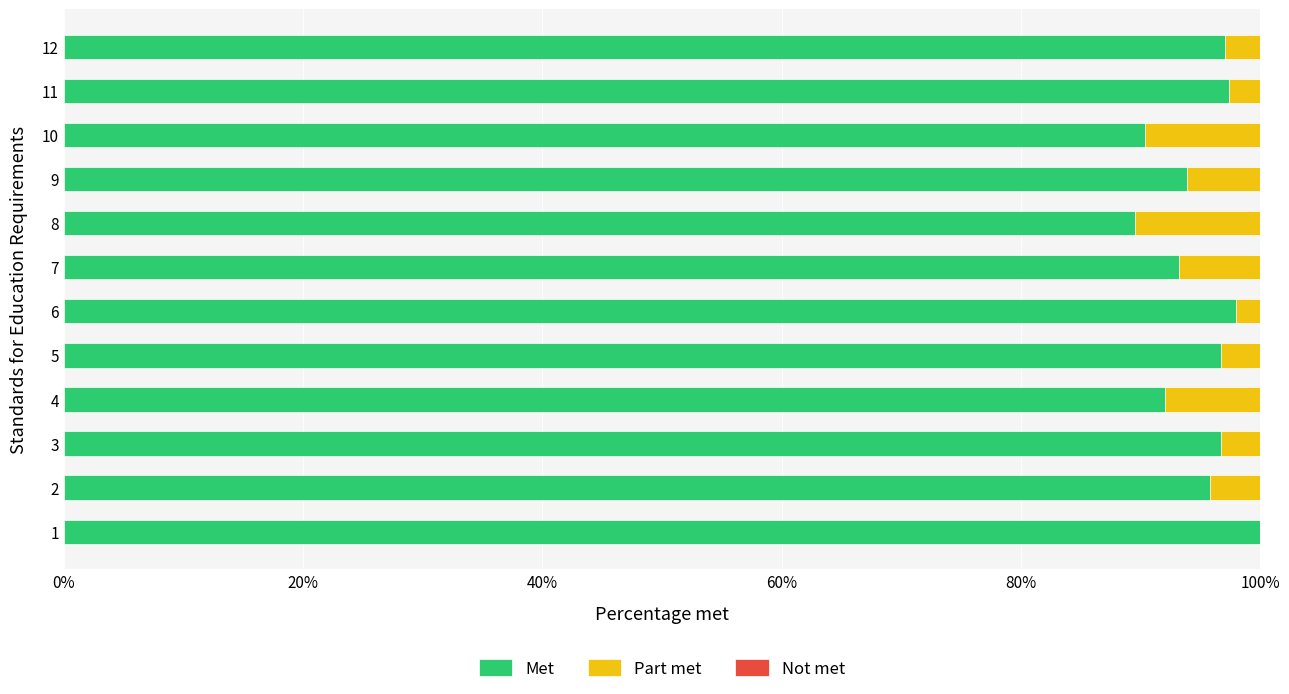

The Met series shows 96.7 at 5. True or false?

True